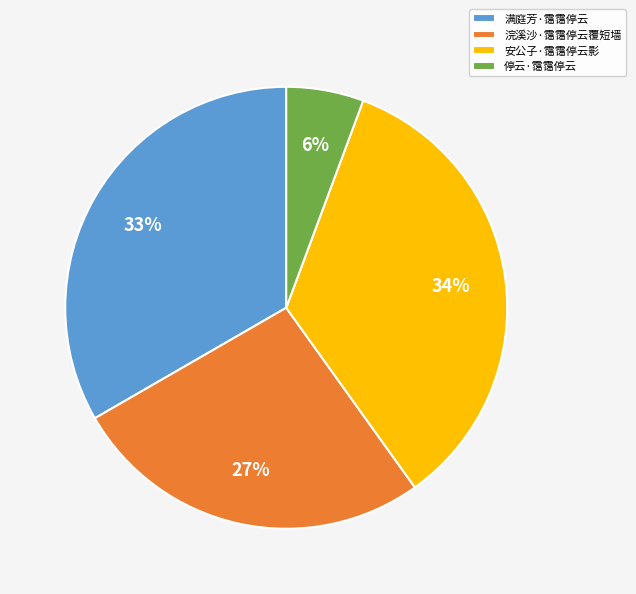

What is the ratio of the value at 安公子·霭霭停云影 to the value at 浣溪沙·霭霭停云覆短墙?

1.3